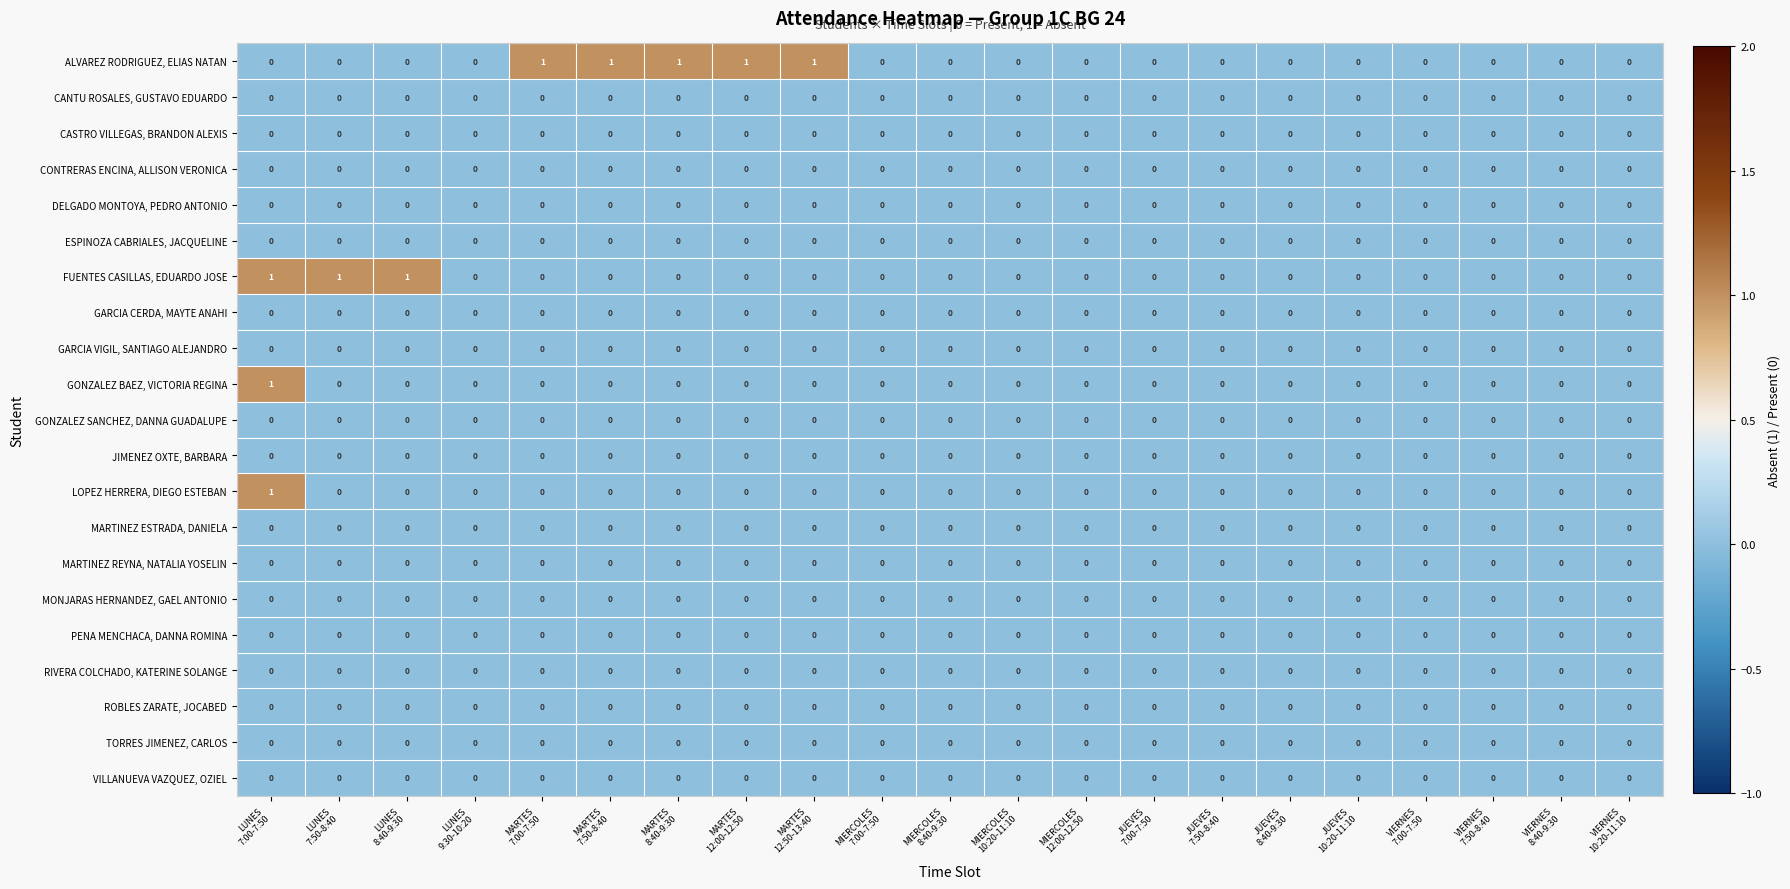

Which series changed the most between MARTES
8:40-9:30 and MIERCOLES
10:20-11:10?

ALVAREZ RODRIGUEZ, ELIAS NATAN